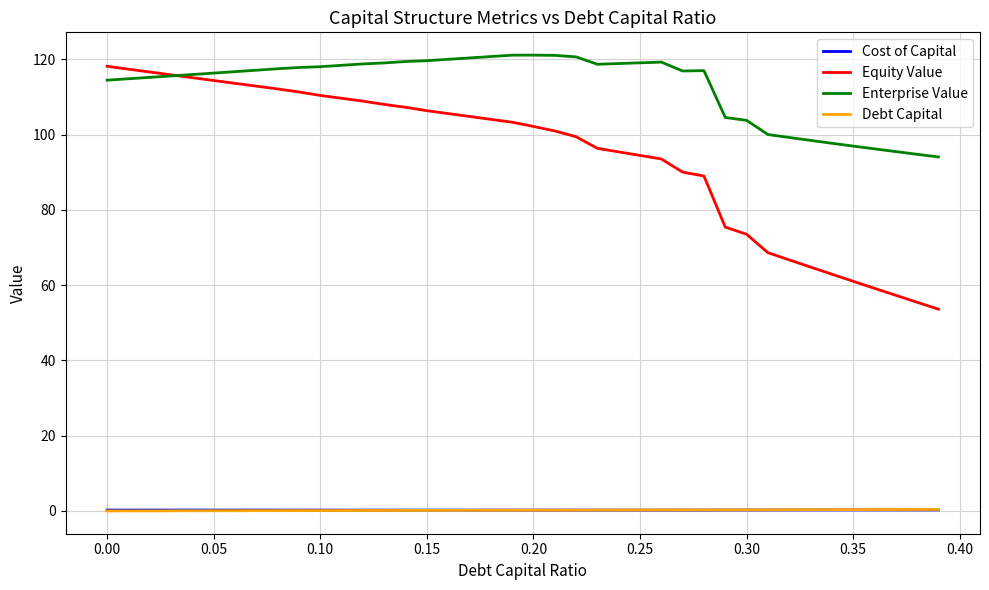

Is this an area chart (filled region under the line)?

No